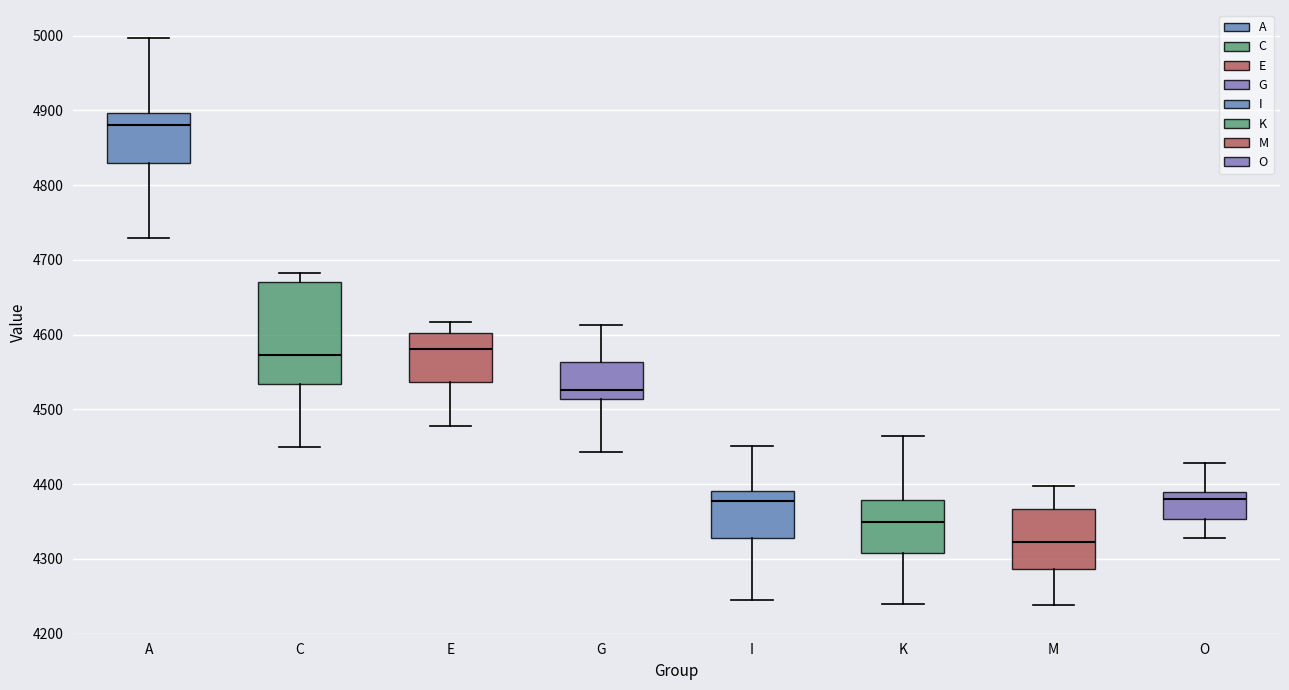

Where does the lower whisker of the box for I end on the y-axis? The values are not printed on the chart, so give them approximately, as read against the axis.

4240